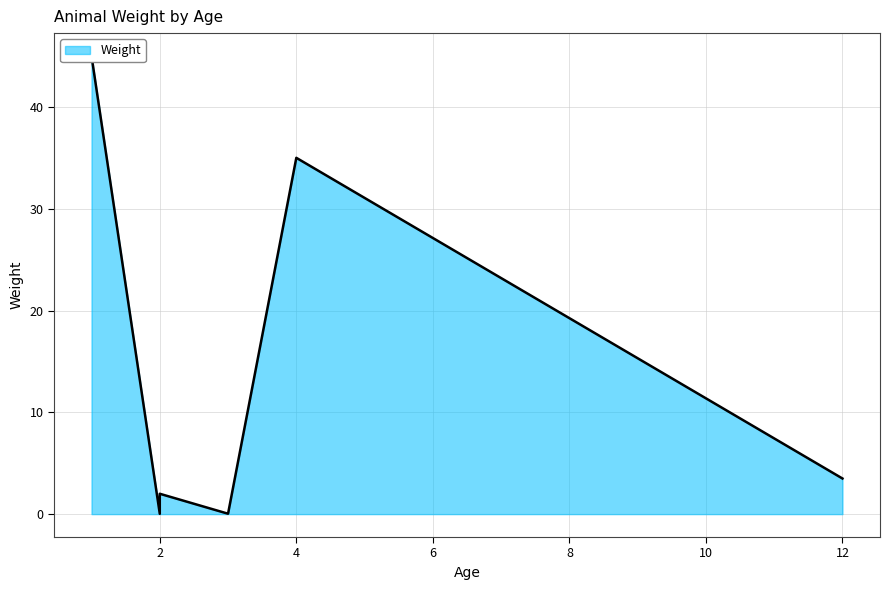

What is the sum of the values at 2.0 and 35.0?

37.0